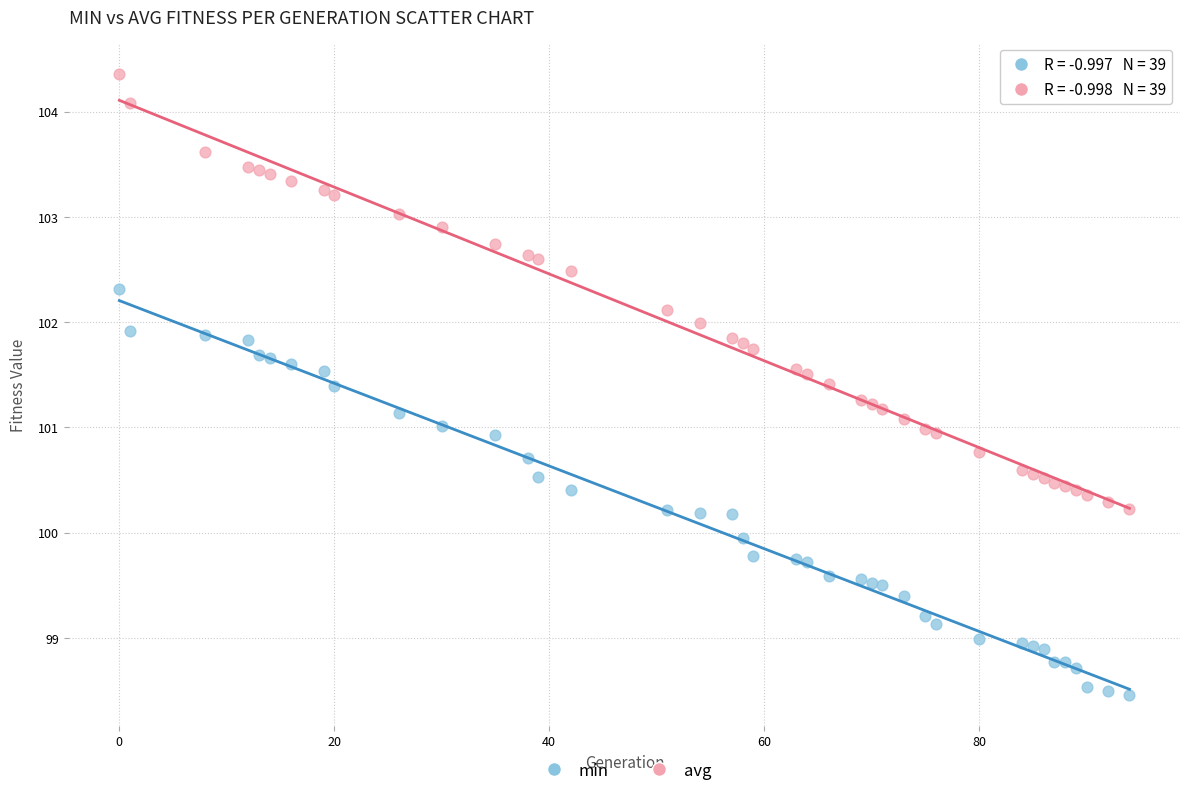

Which series reaches the maximum Y coordinate?

avg